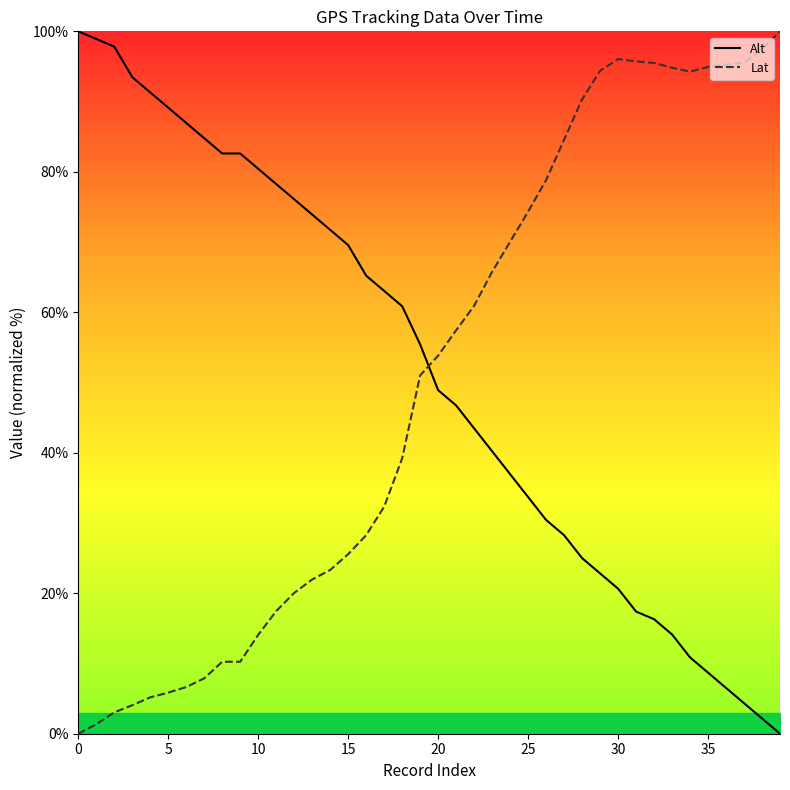

How many interior local peaks does the Lat series have?

1